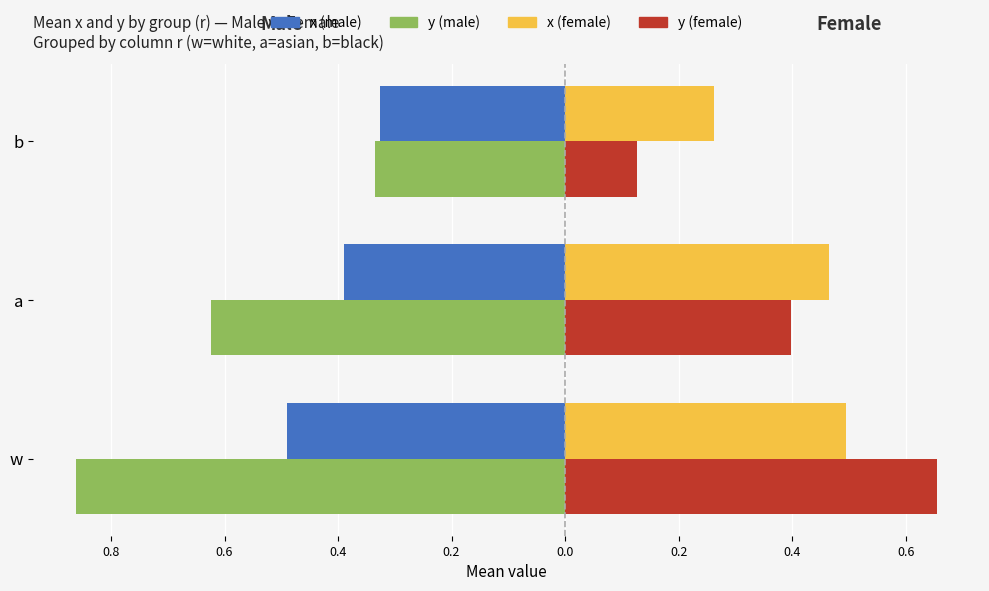

What are all the series names shown in the legend?

x (male), y (male), x (female), y (female)